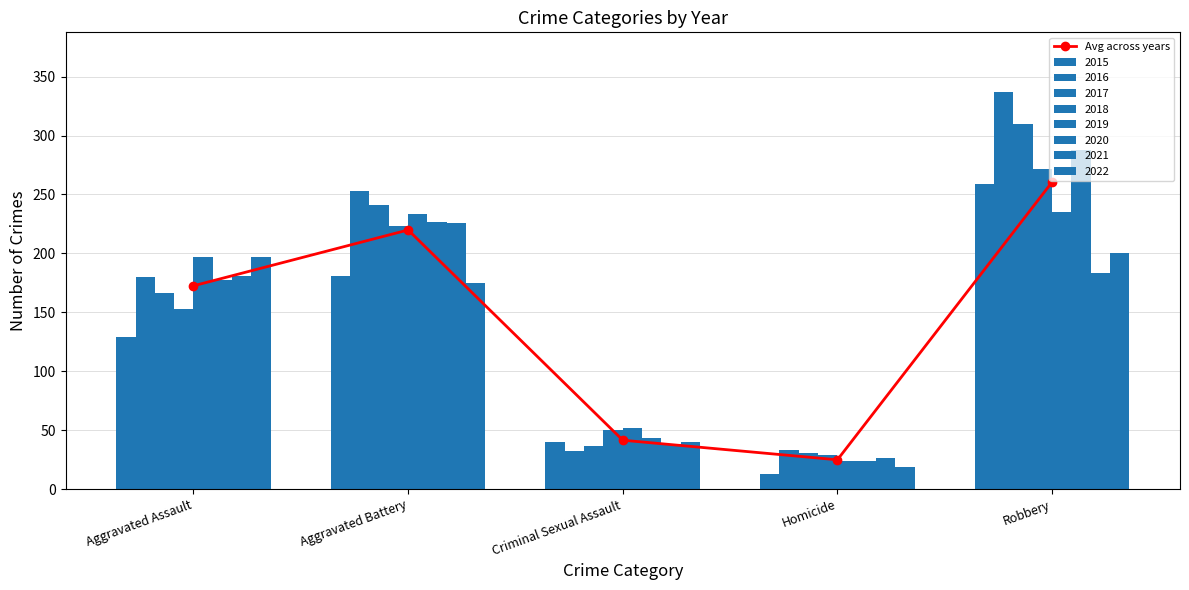

Is it true that the value at Aggravated Battery is 219.9?

True